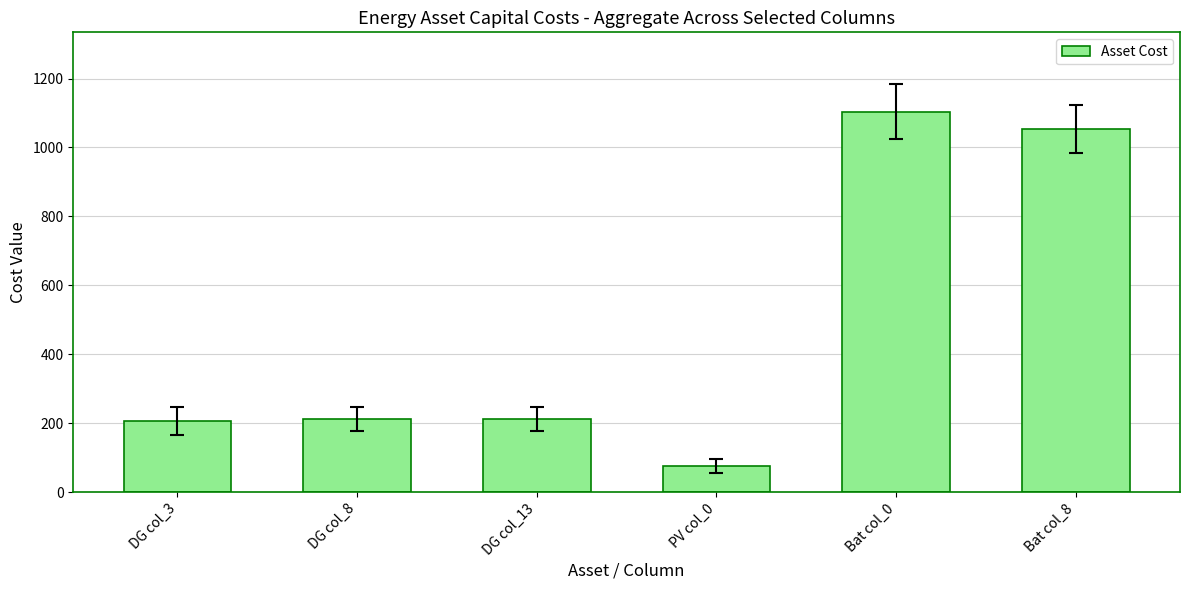

How many categories are shown in the chart?

6